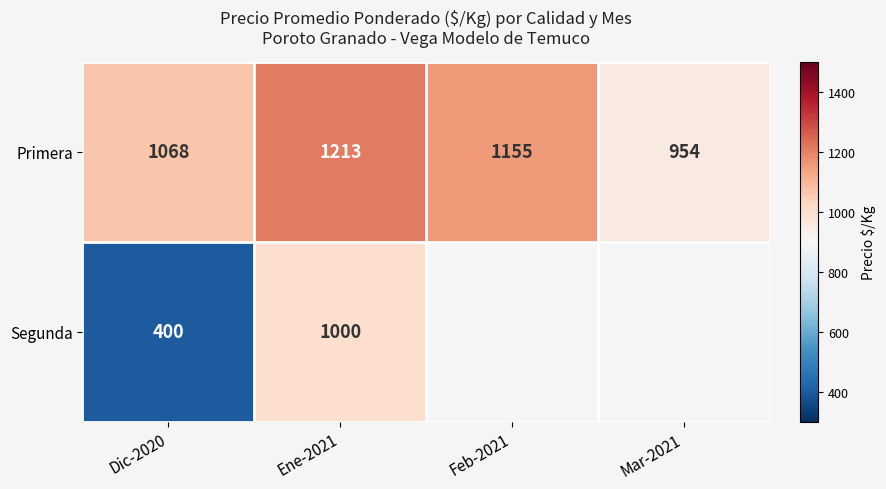

At how many categories does at least one series exceed 902?

4